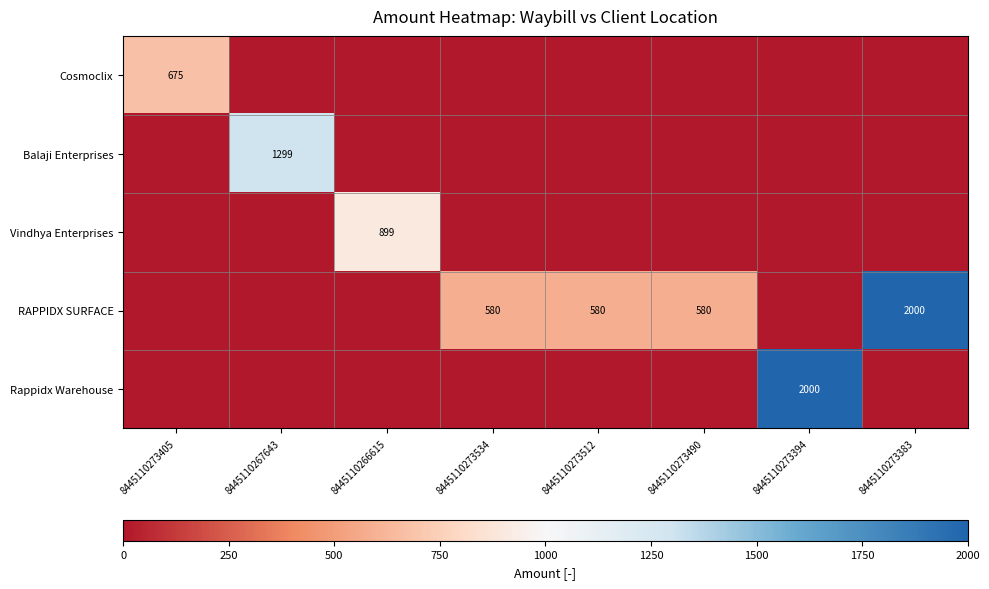

The RAPPIDX SURFACE series shows 580 at 8445110273534. True or false?

True